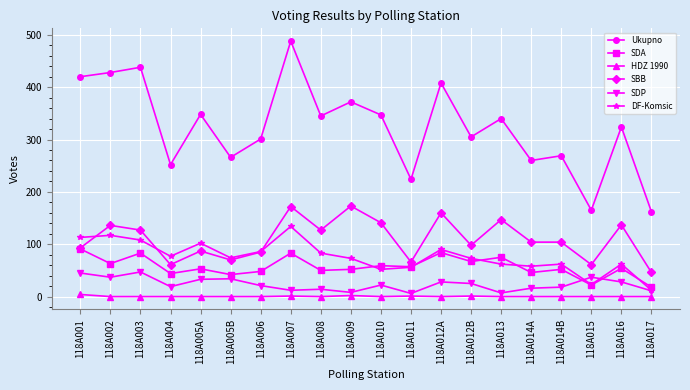

At which category is the sum across all series the highest?

118A007